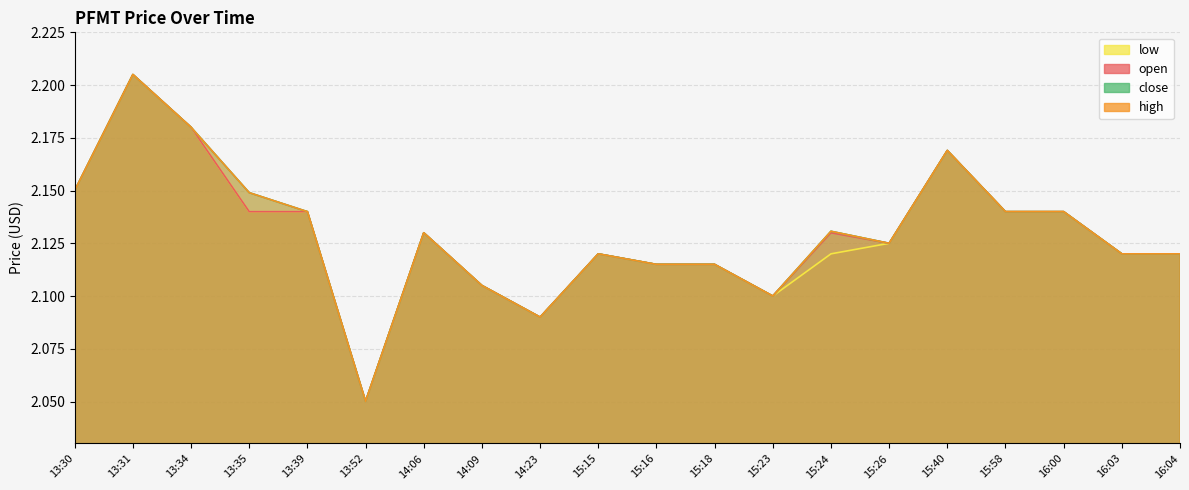

What position from the right is 14:06?

14